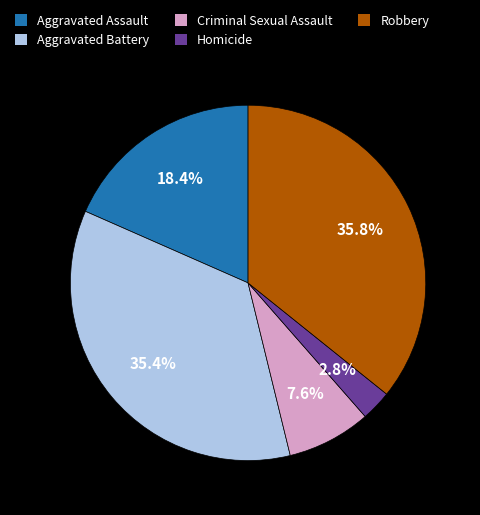

How many slices are in this pie chart?

5